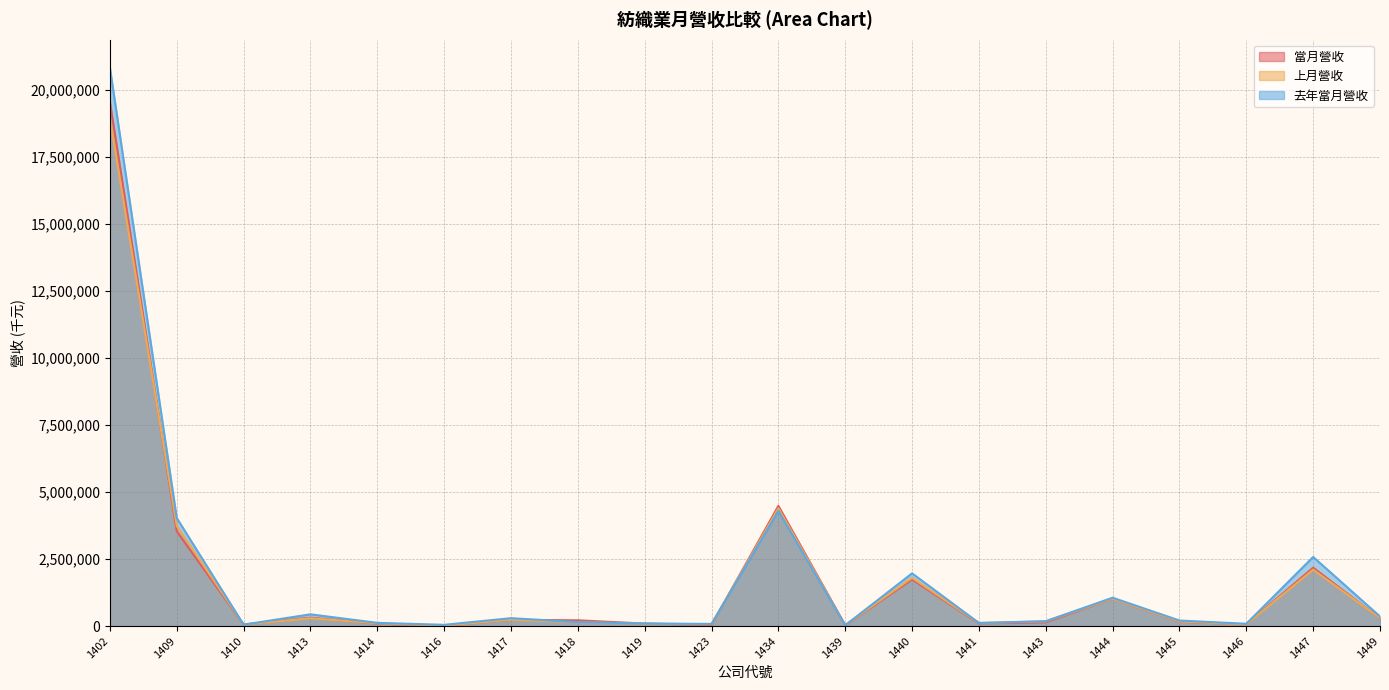

True or false: 去年當月營收 has more than 0 points higher than both neighbors.

True